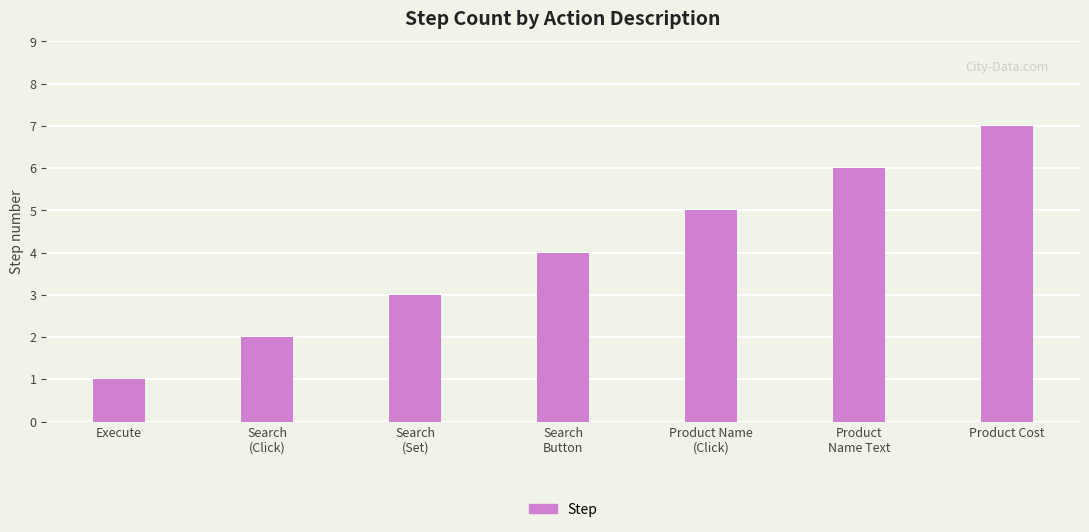

What is the change in value from Product
Name Text to Product Cost?

+1